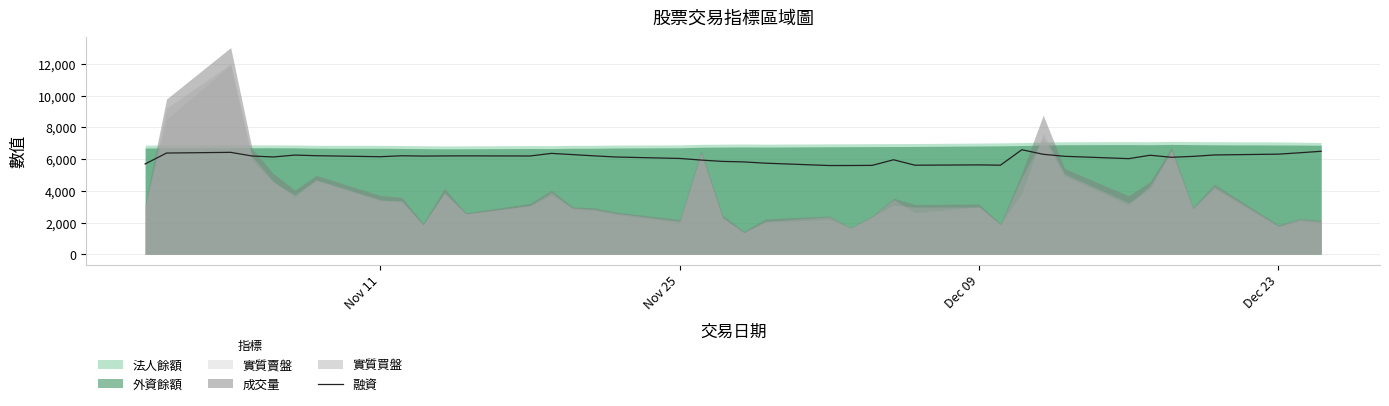

What is the maximum value for 融資?

6588